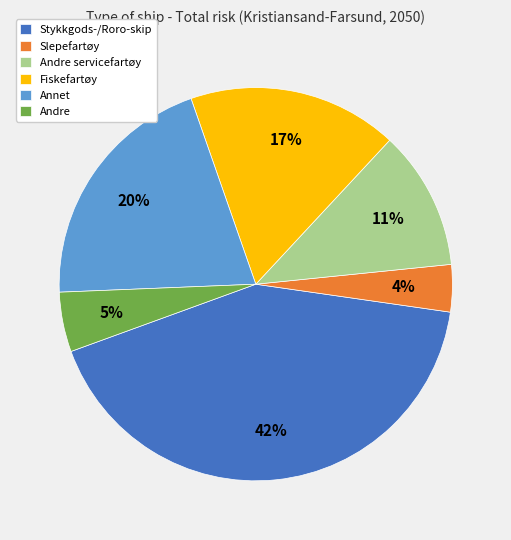

Count the number of slices in the pie.

6